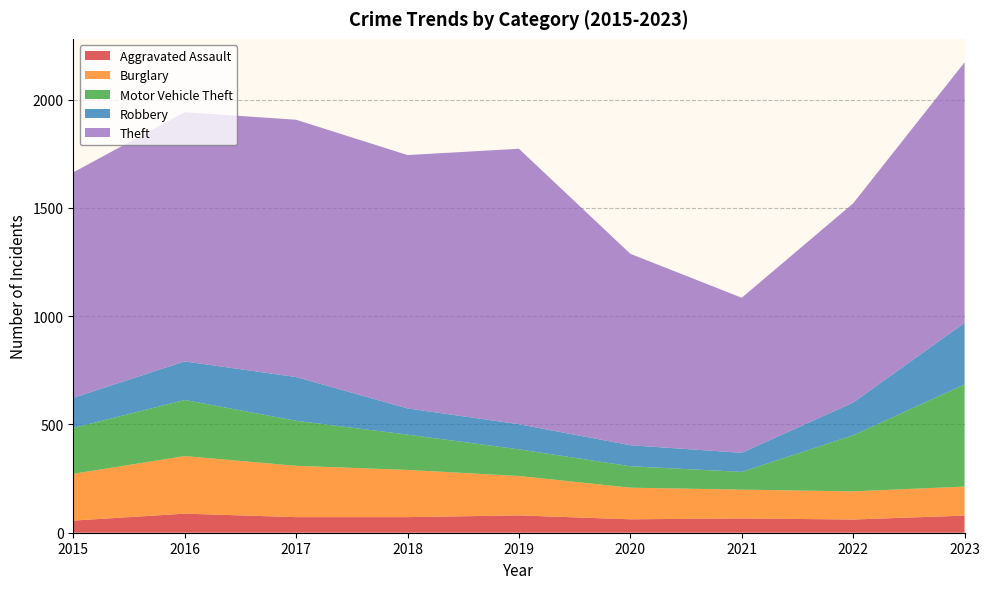

Reading right to left, transcribe all the data shown in this chart.

Aggravated Assault: 2023=79	2022=61	2021=66	2020=62	2019=80	2018=72	2017=72	2016=88	2015=56
Burglary: 2023=134	2022=130	2021=133	2020=146	2019=182	2018=218	2017=237	2016=266	2015=216
Motor Vehicle Theft: 2023=472	2022=259	2021=82	2020=99	2019=123	2018=163	2017=208	2016=259	2015=212
Robbery: 2023=284	2022=151	2021=88	2020=97	2019=116	2018=121	2017=202	2016=178	2015=139
Theft: 2023=1203	2022=920	2021=716	2020=884	2019=1272	2018=1170	2017=1188	2016=1151	2015=1041